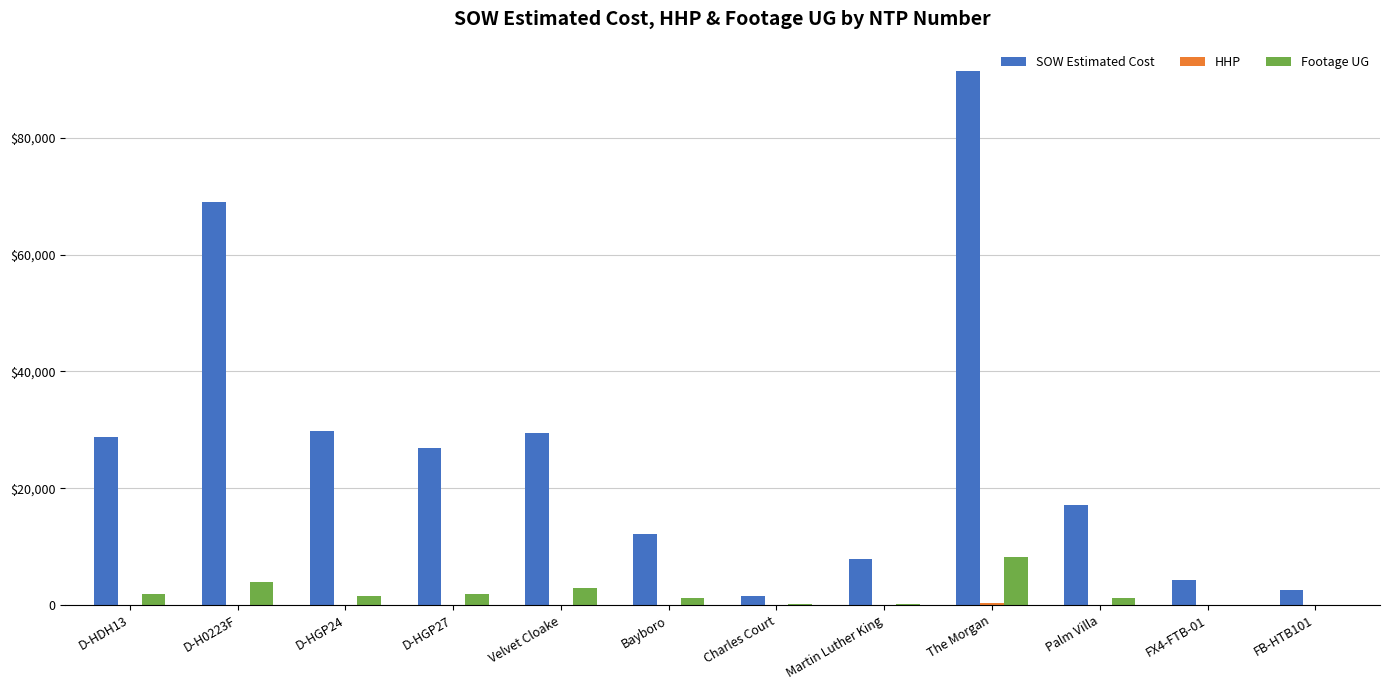

Are the bars grouped side by side (vs. stacked)?

Yes